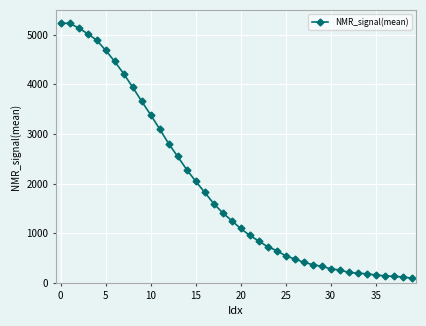

How many lines are shown in the chart?

1